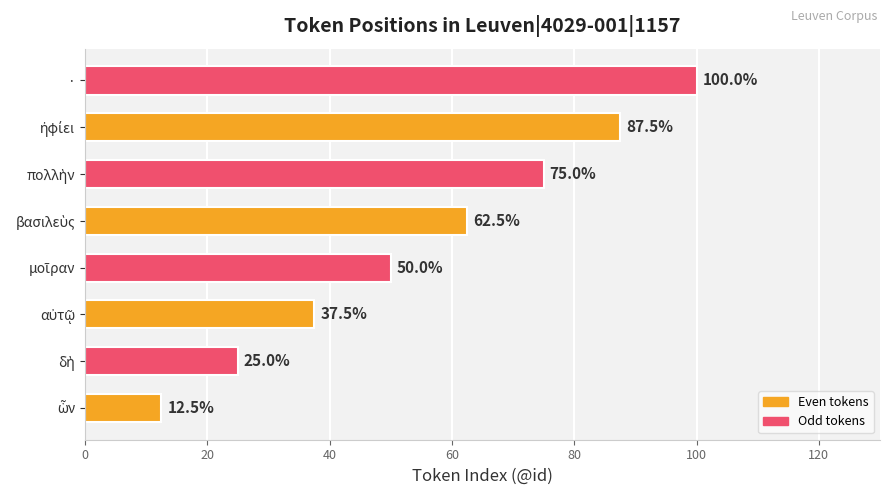

At which category does the chart reach its peak across all series?

·